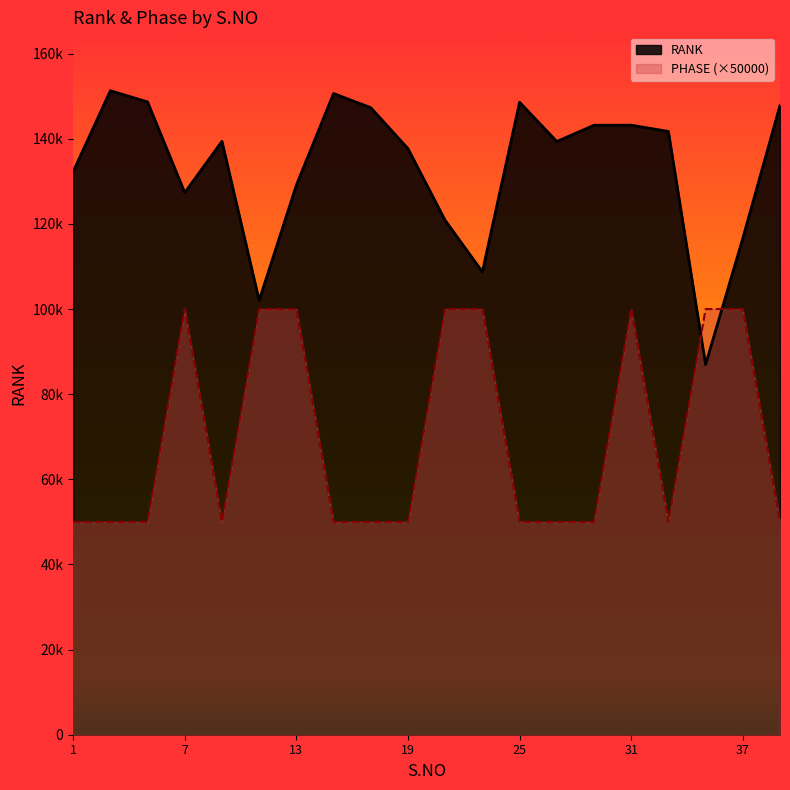

Reading left to right, transcribe all the data shown in this chart.

RANK: 132273	151277	148651	127344	139394	102021	129102	150624	147299	137676	120827	108736	148574	139354	143169	143189	141719	86946	116598	147841
PHASE: 50000	50000	50000	100000	50000	100000	100000	50000	50000	50000	100000	100000	50000	50000	50000	100000	50000	100000	100000	50000